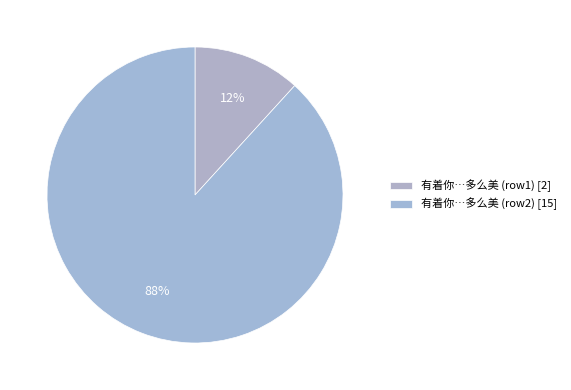

Count the number of slices in the pie.

2